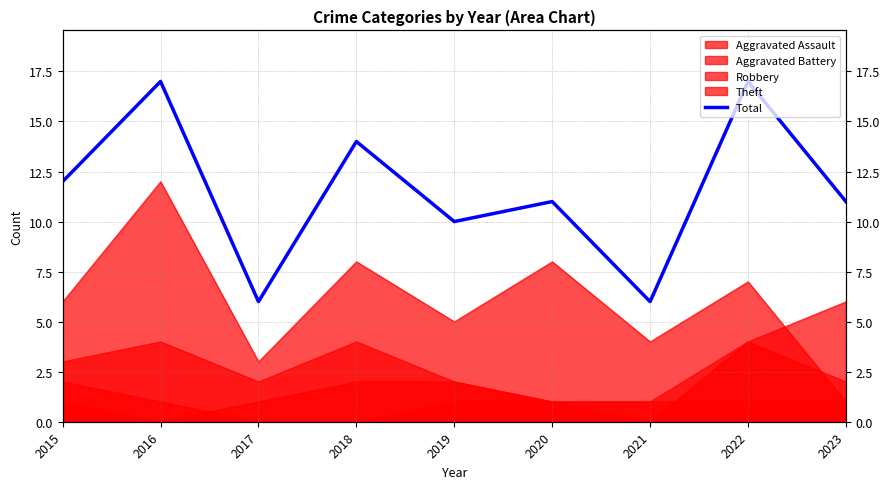

What is the difference between the second highest and minimum values?

11